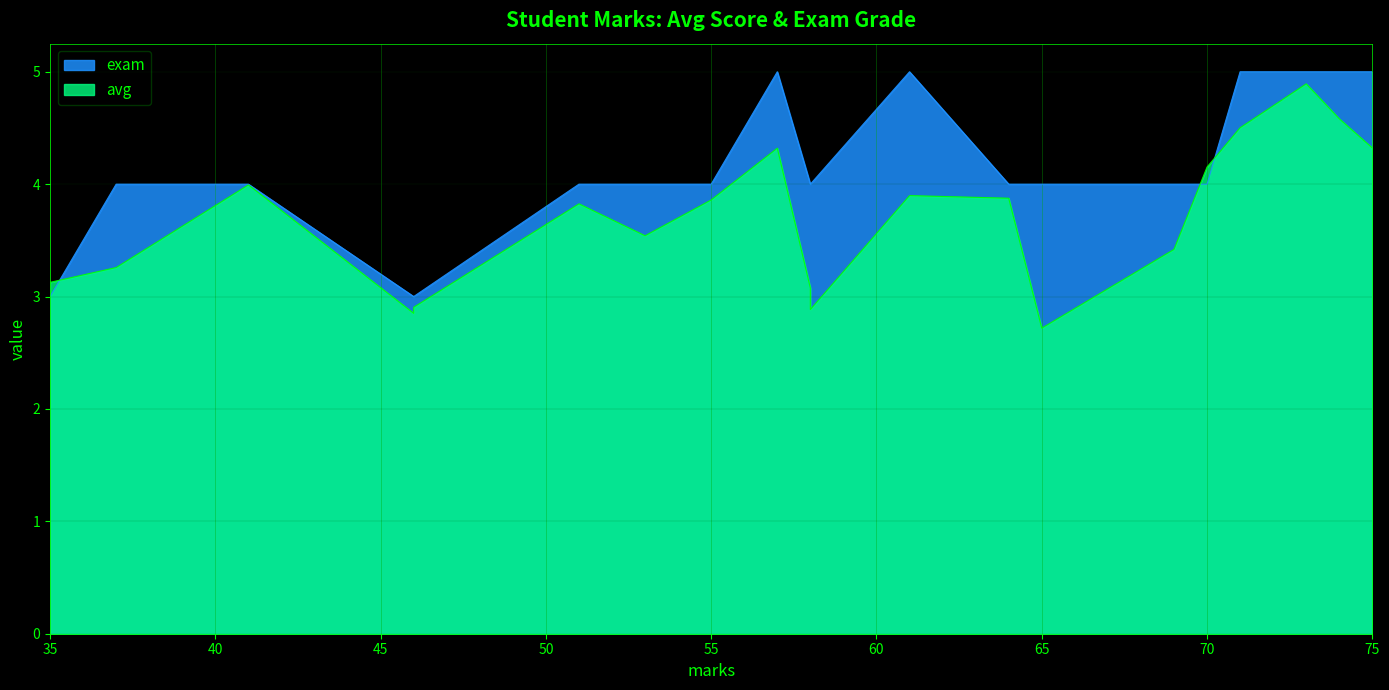

What is the average value of the exam series?

4.2